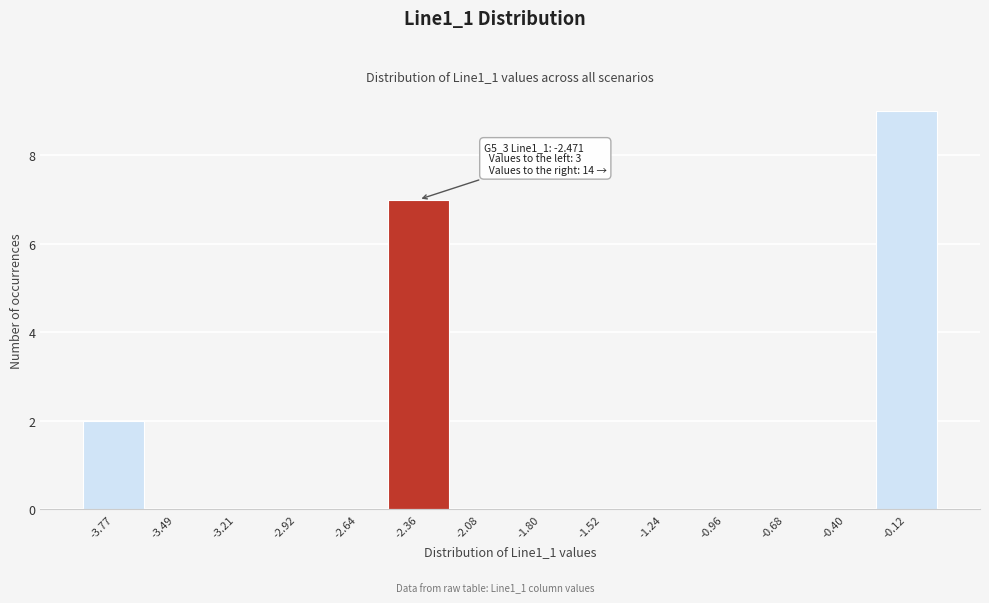

Which range on the x-axis has the tallest bar?

-0.25 to 0.00